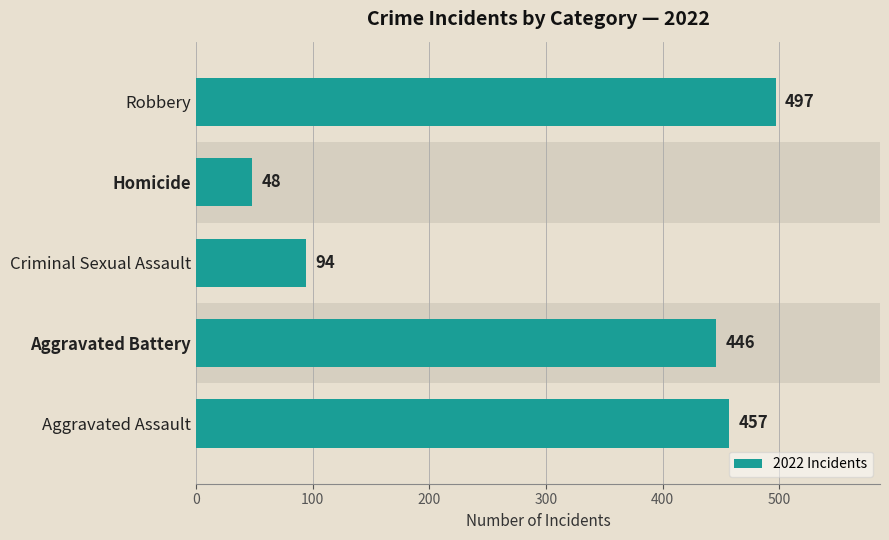

How many bars are there in total?

5